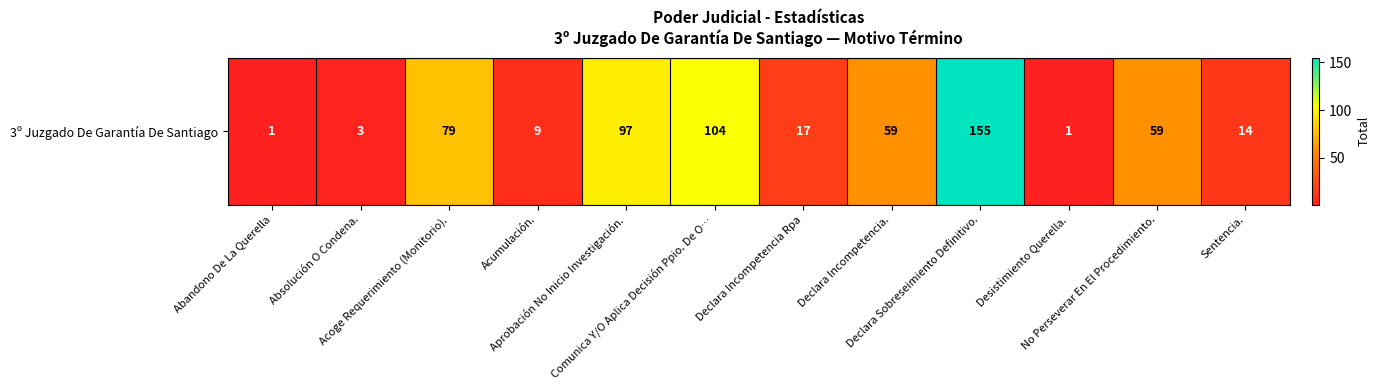

What is the sum of the values at Declara Sobreseimiento Definitivo. and Abandono De La Querella?

156